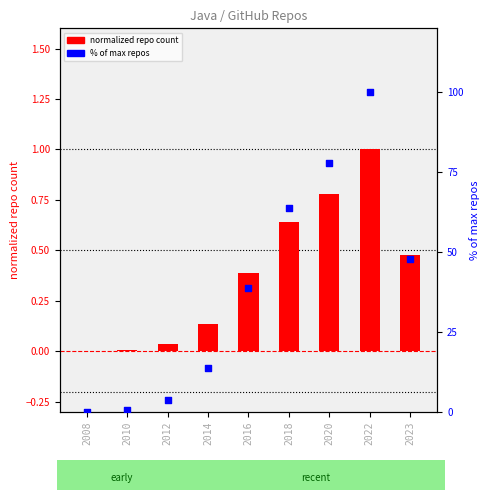

At how many categories does at least one series exceed 85?

1